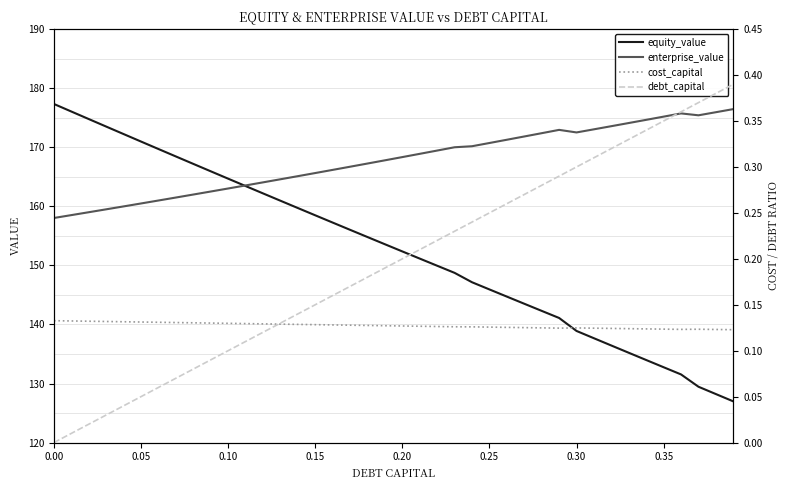

What is the lowest value of the equity_value series?

127.0